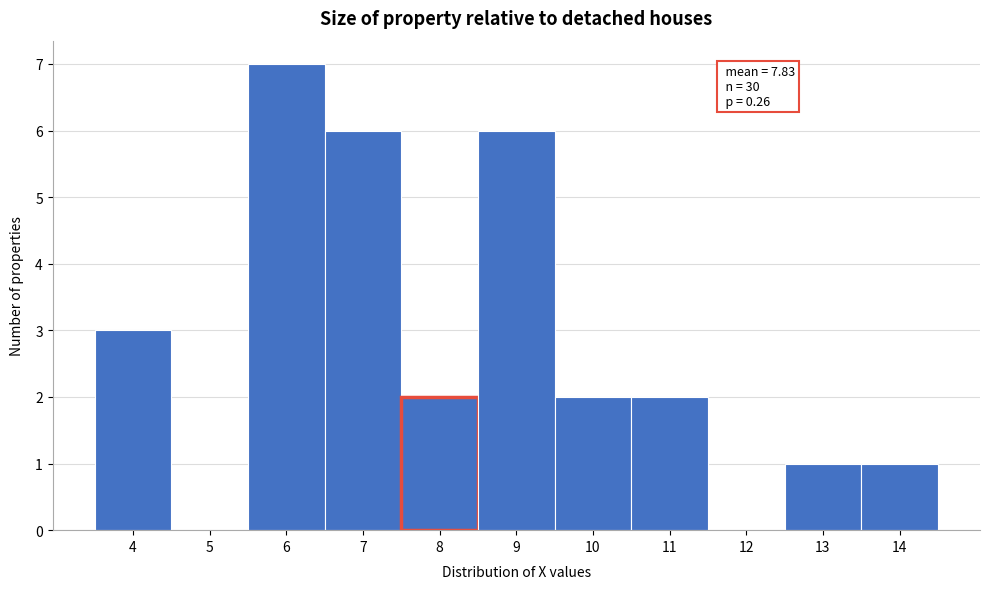

Over which range of the x-axis is the bar tallest?

5.5 to 6.5